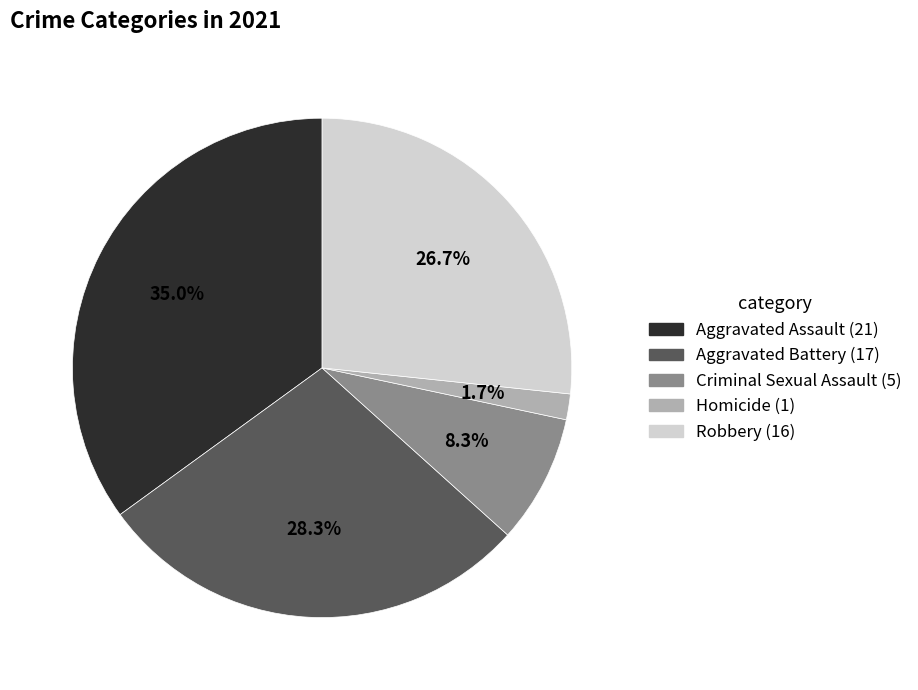

Count the number of slices in the pie.

5